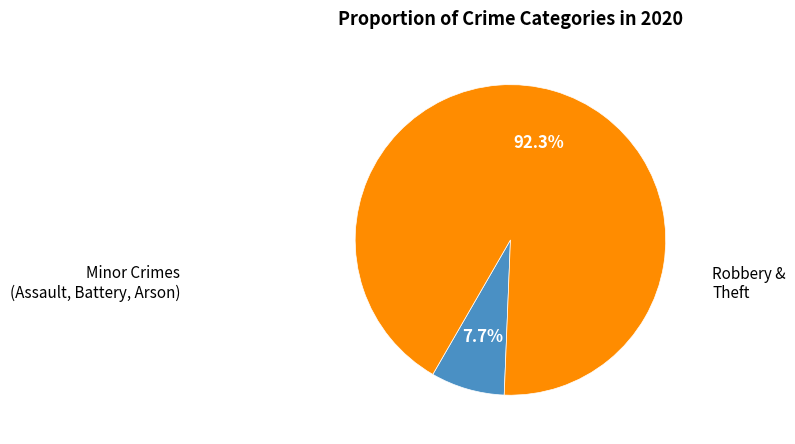

What is the largest slice in the pie chart?

Robbery & Theft